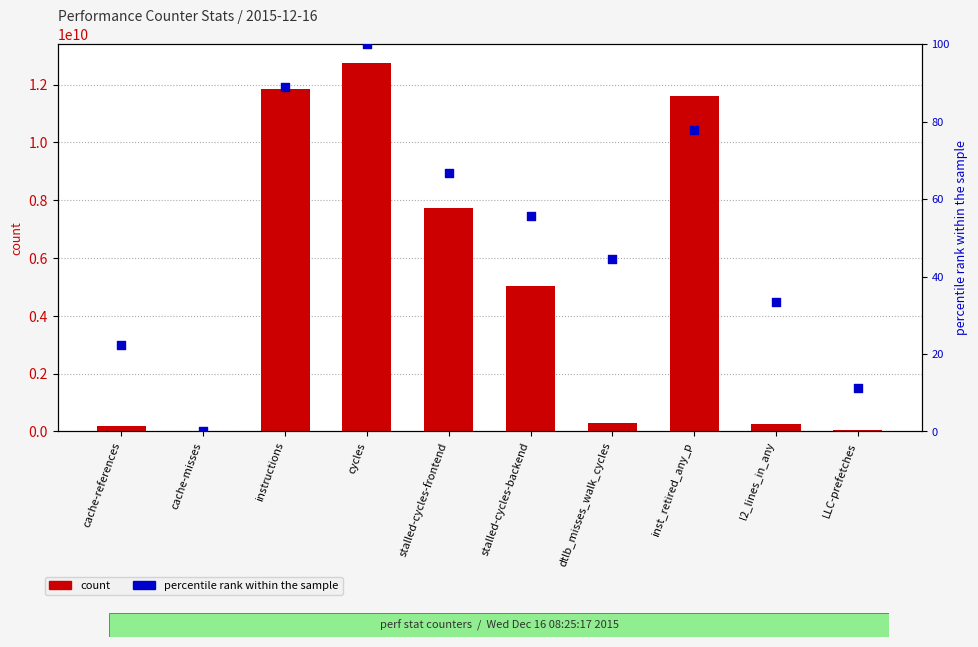

Which series contains the highest Y value?

count